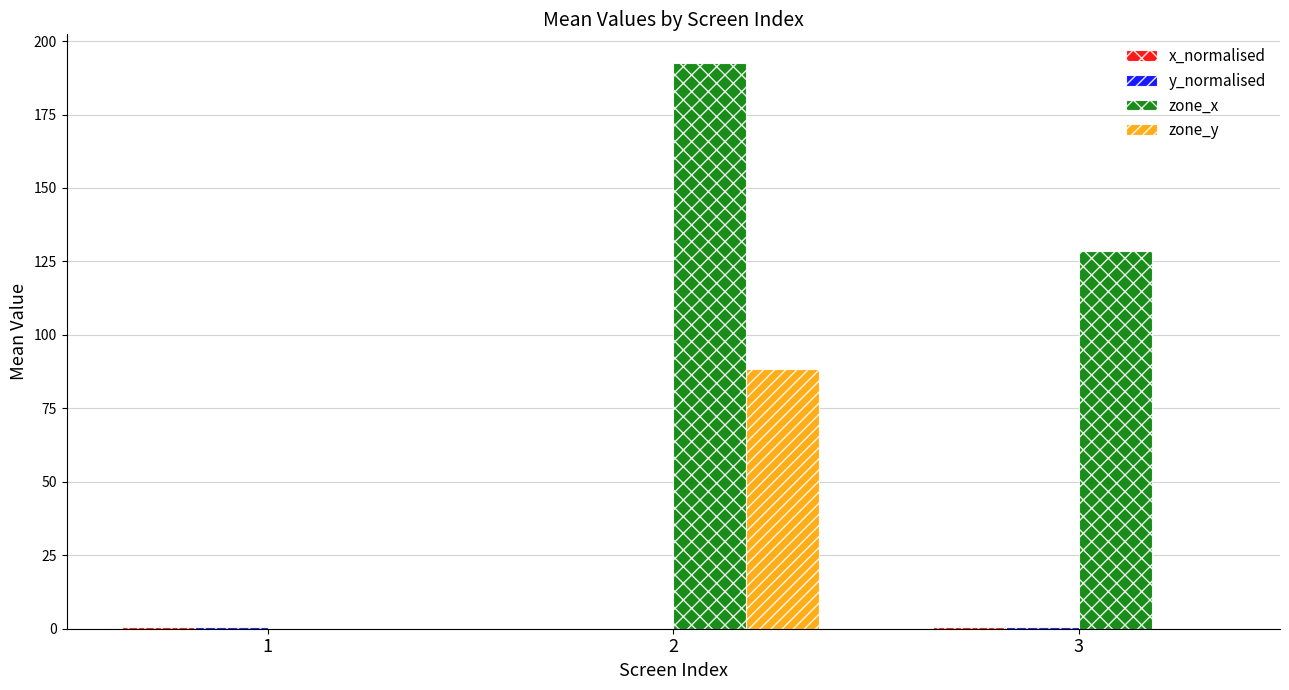

What is the total value across all series at 1?

1.0